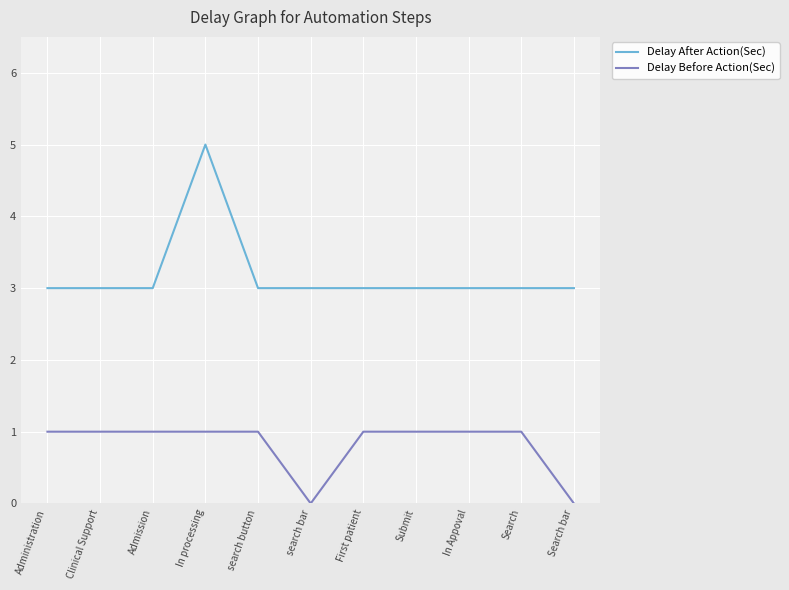

Does the chart display data point markers on the line(s)?

No